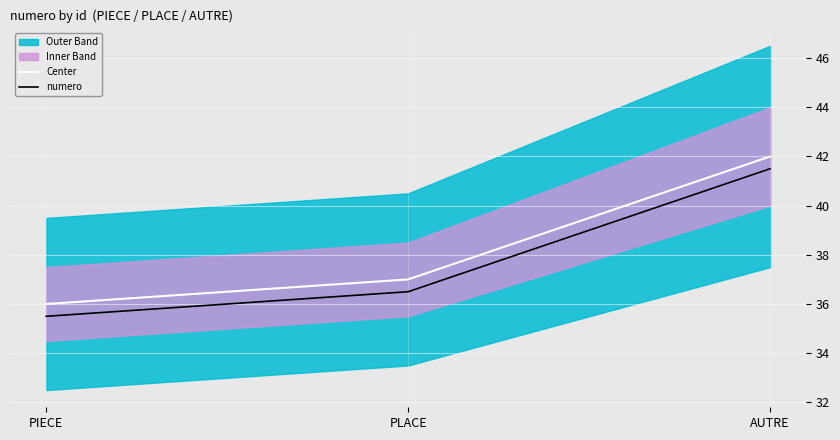

True or false: Center has a value of 36.0 at PIECE.

True